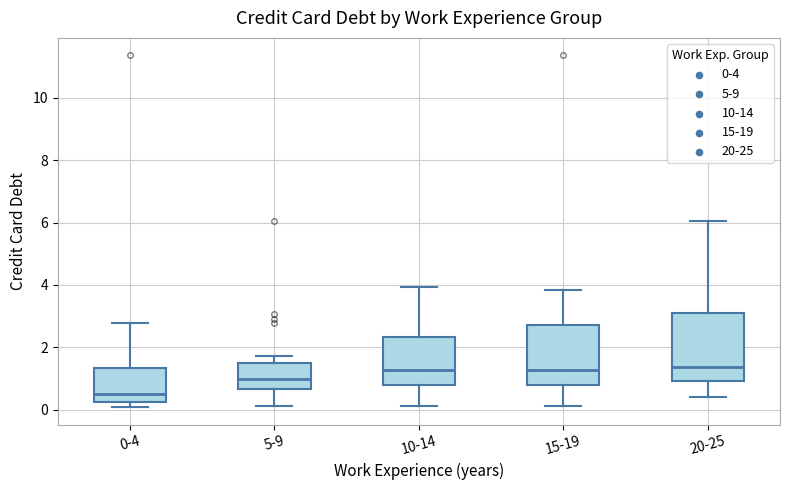

Which box's median line is the lowest?

0-4